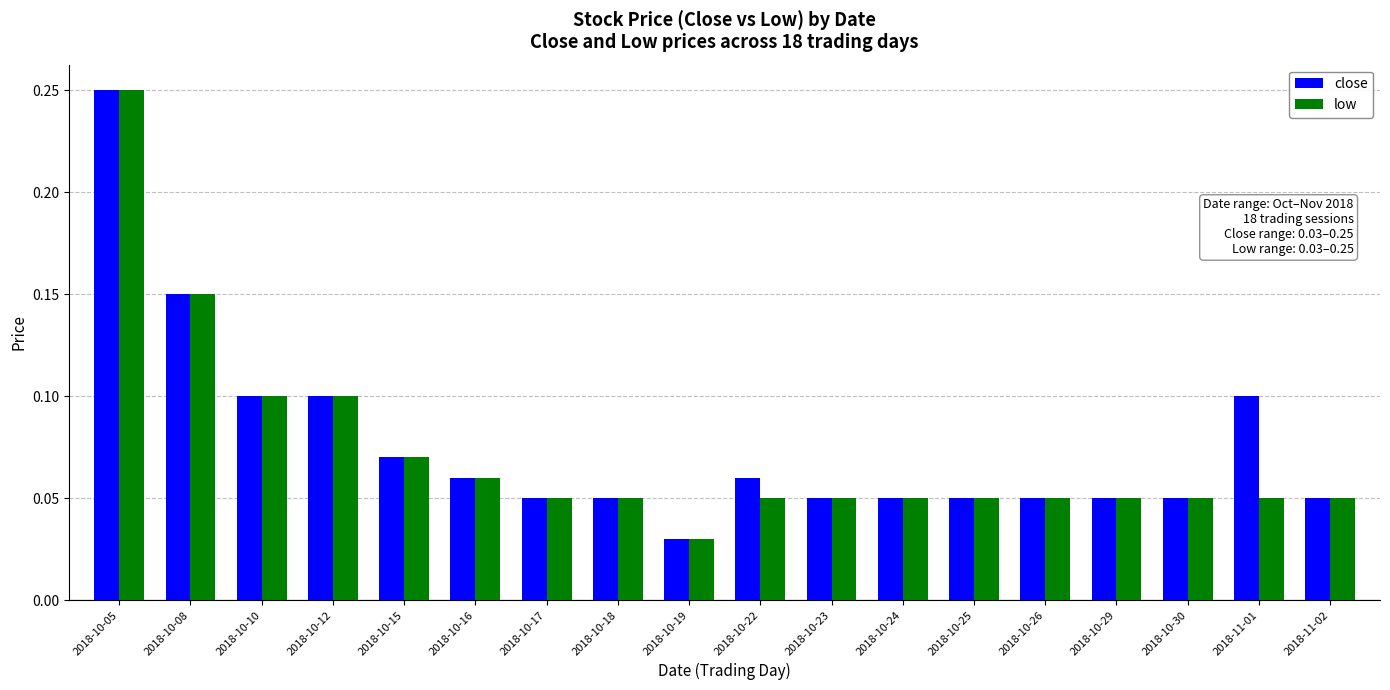

At 2018-11-01, list the series in order from largest to smallest.

close, low